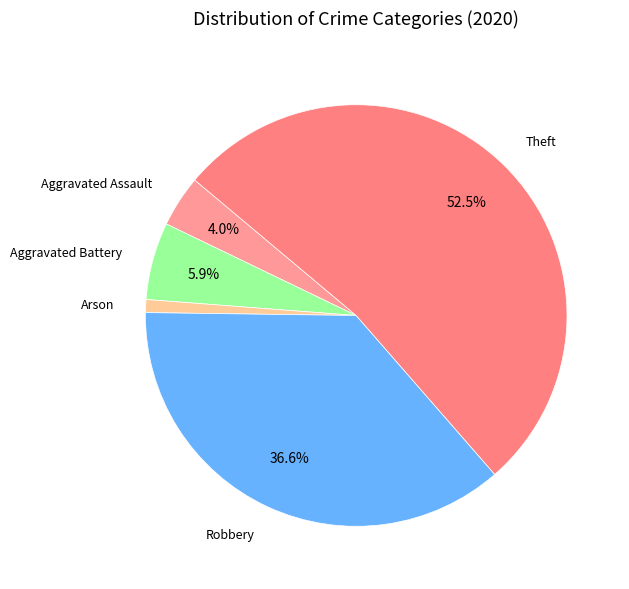

Count the number of slices in the pie.

5